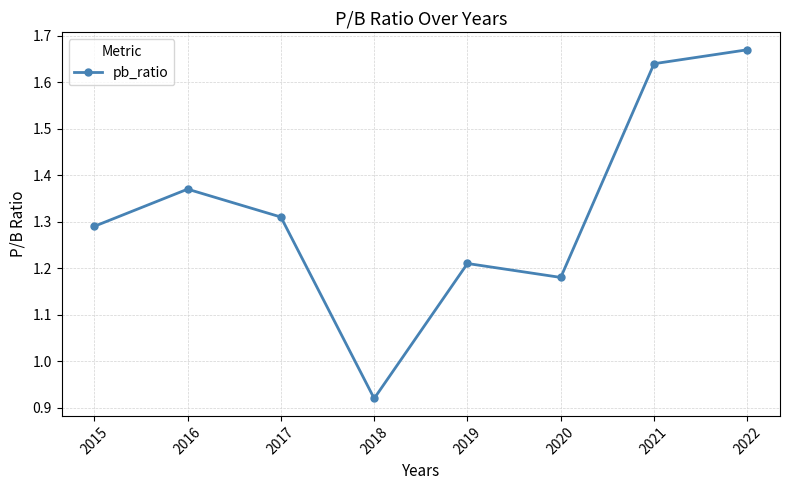

Approximately how many times larger is the value at 2022 compared to 2021?

1.0